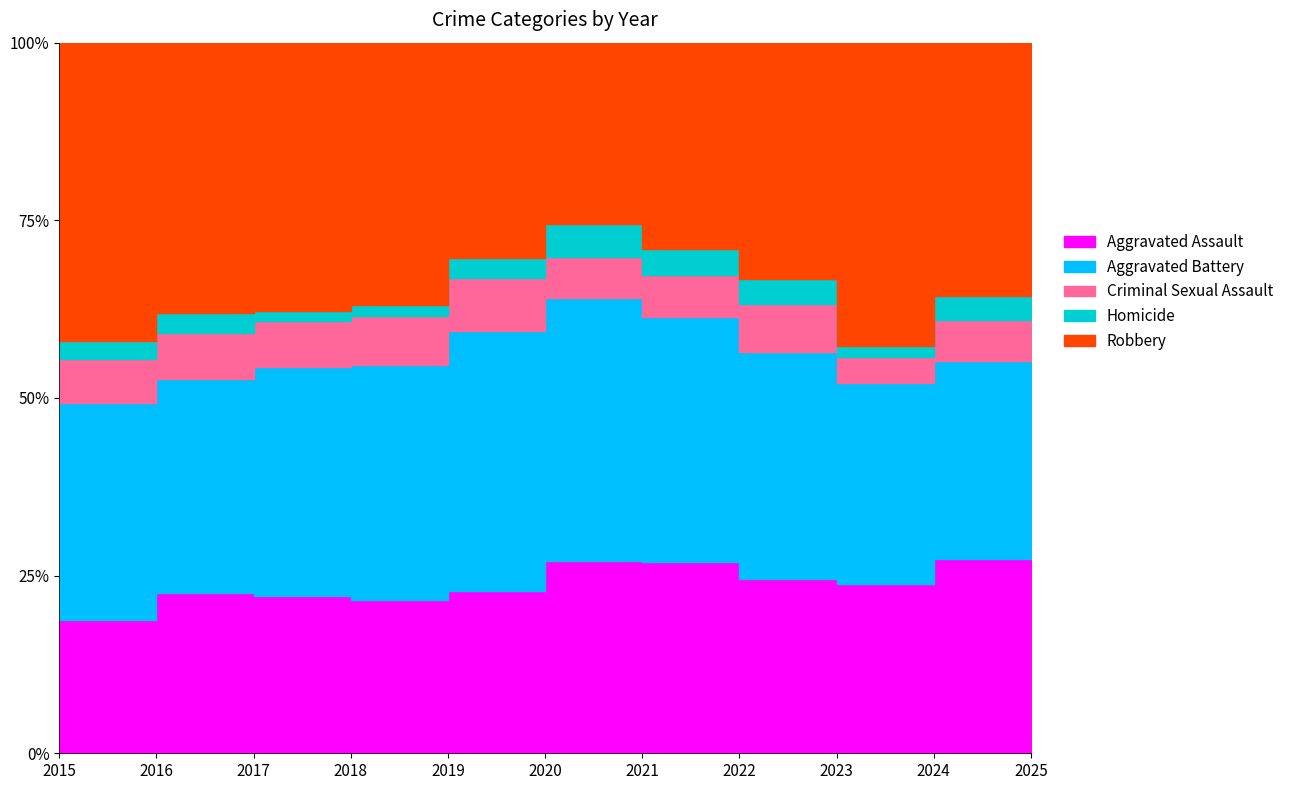

The value of Criminal Sexual Assault at 2022 is 40. True or false?

True